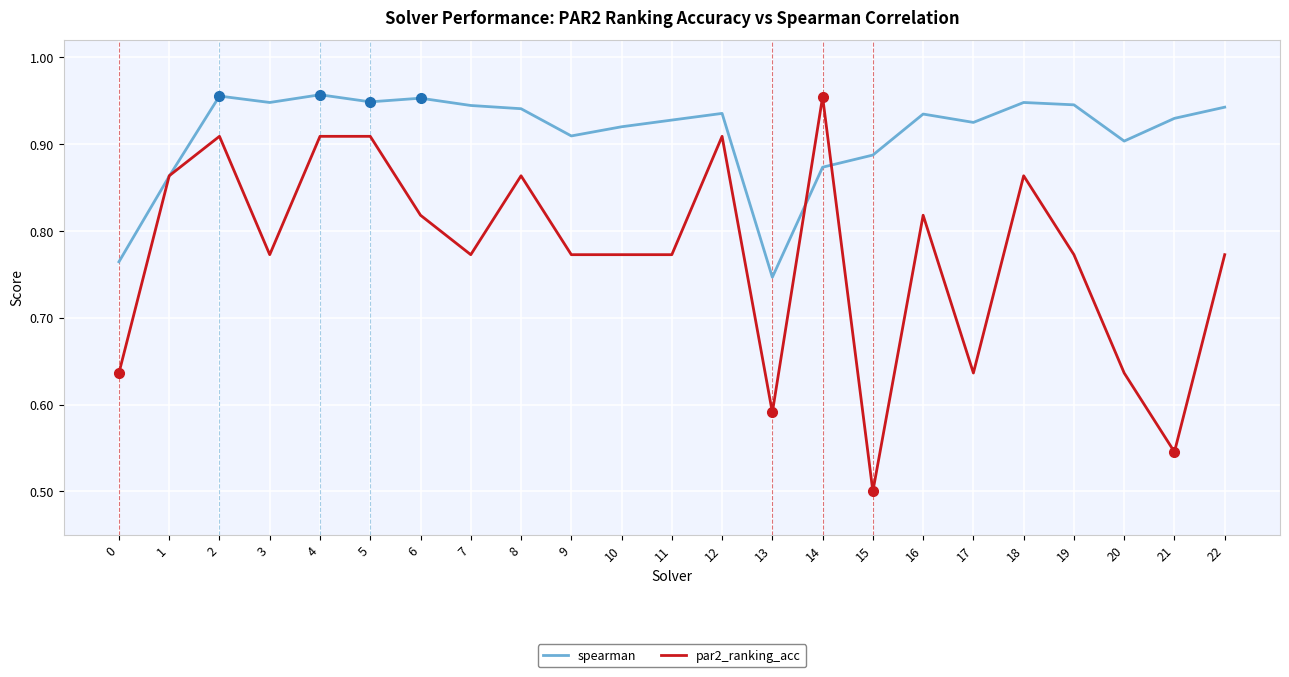

Which category has the lowest value in the par2_ranking_acc series?

15